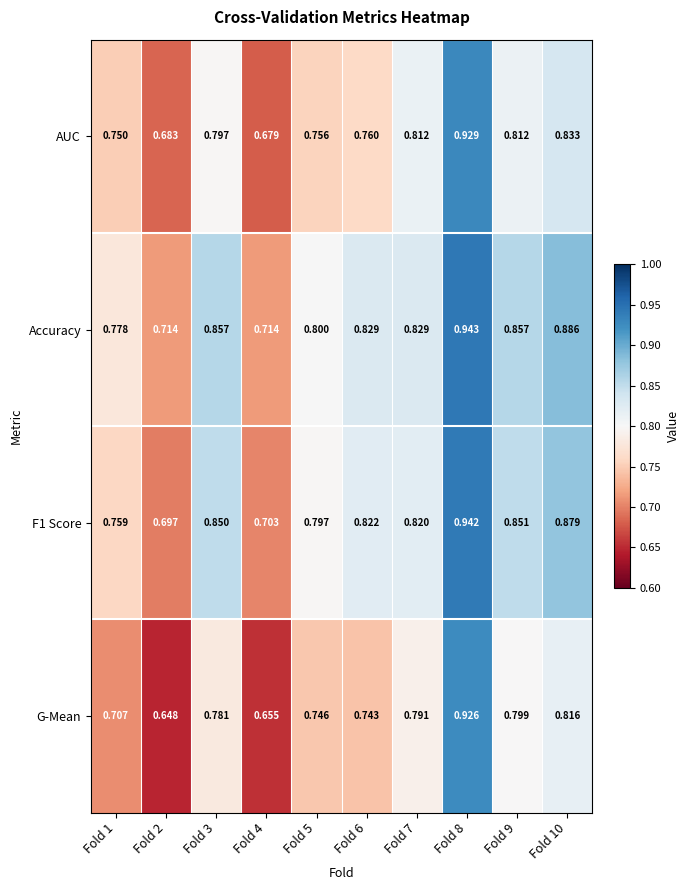

Which series changed the most between Fold 5 and Fold 8?

G-Mean